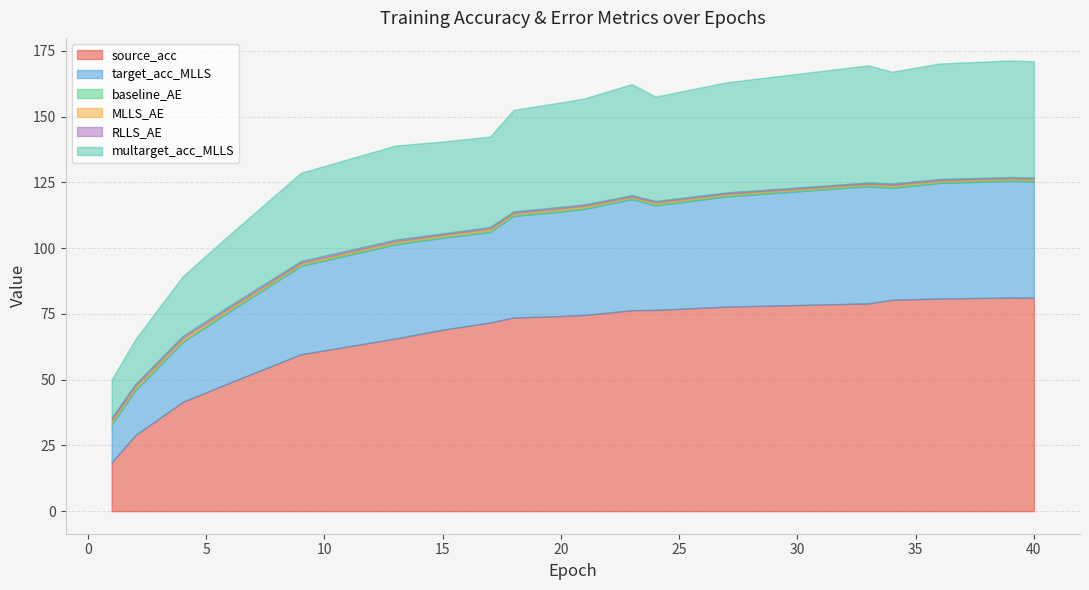

True or false: source_acc and MLLS_AE intersect in this chart.

False